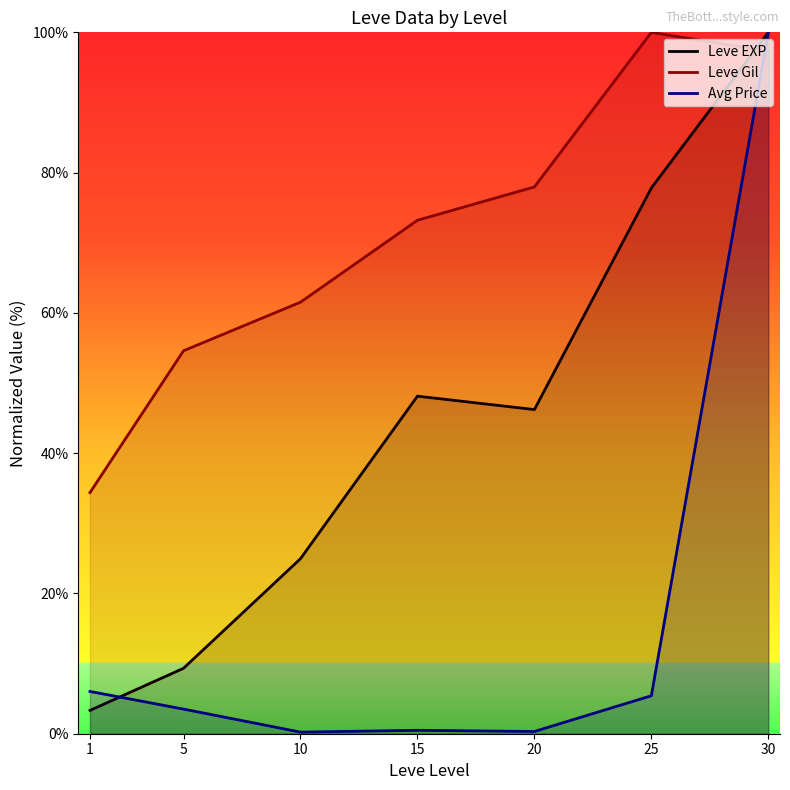

Is this an area chart (filled region under the line)?

No